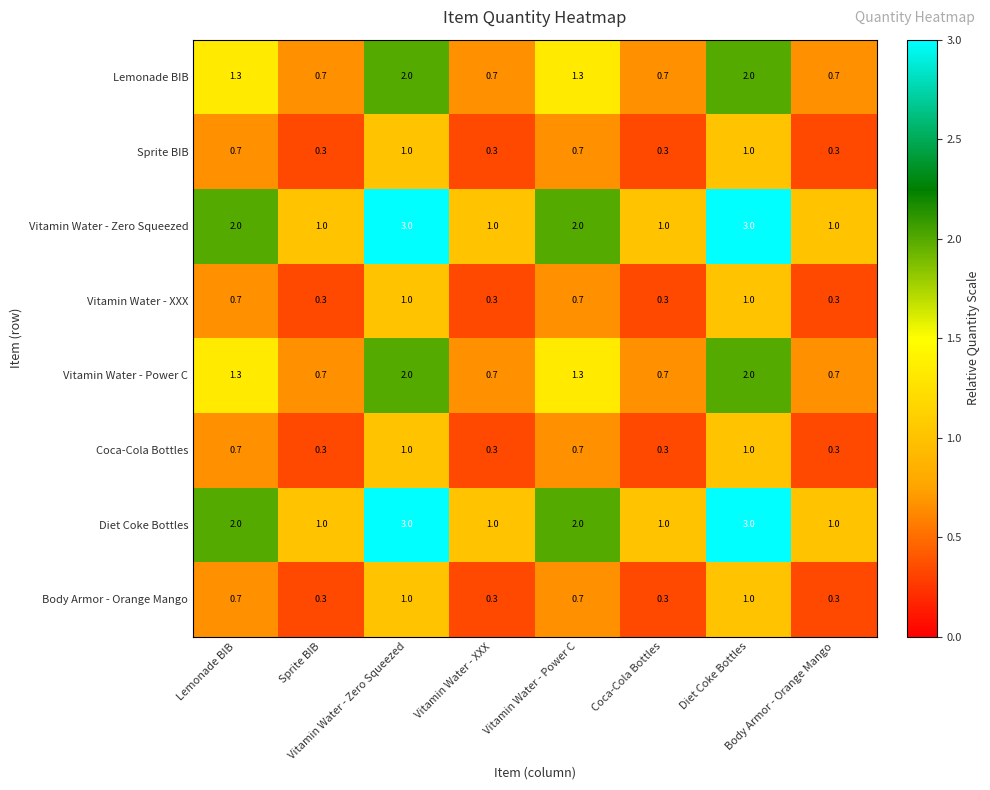

At how many categories does at least one series exceed 0?

8